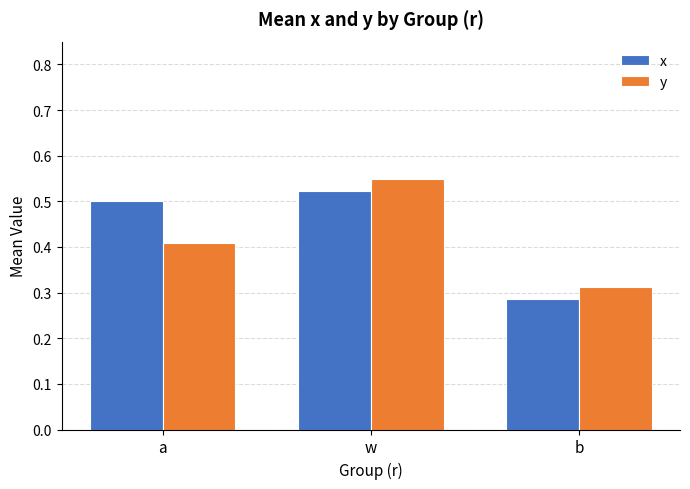

At which category does the chart reach its minimum across all series?

b